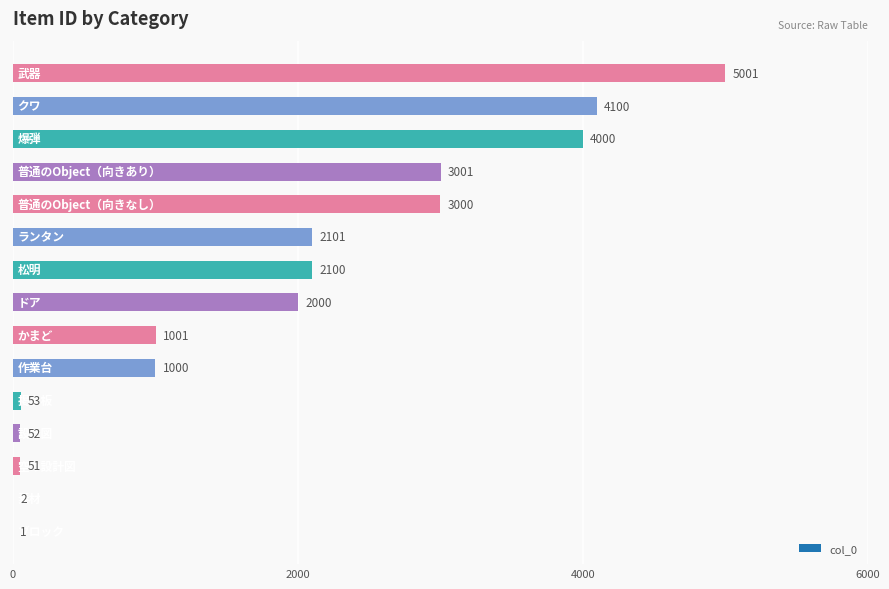

What is the sum of all values?

27463